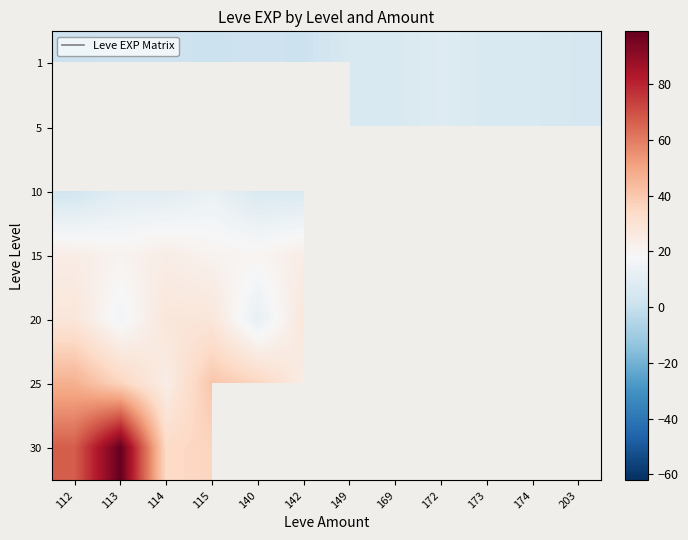

Is it true that 10 equals 7.1 at 115?

False